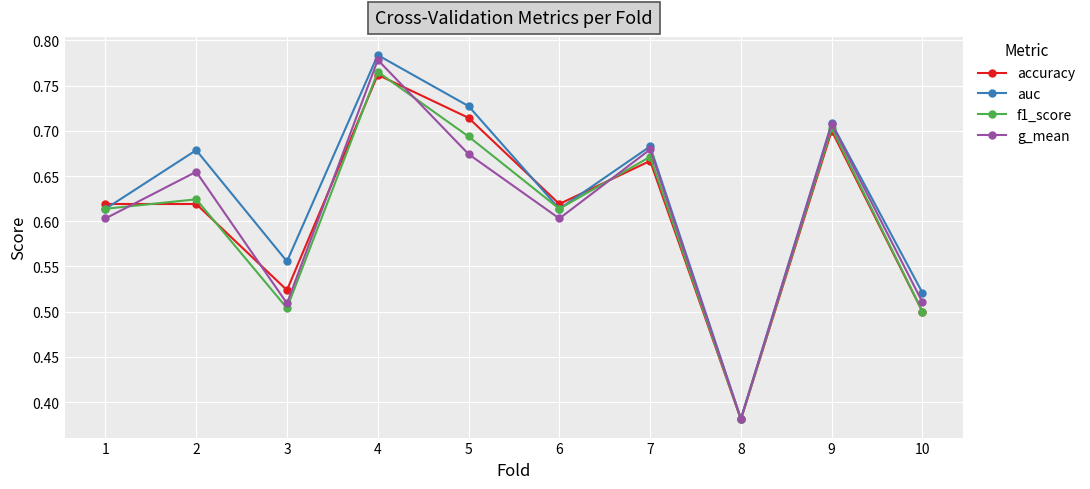

Does the chart have visible grid lines?

Yes